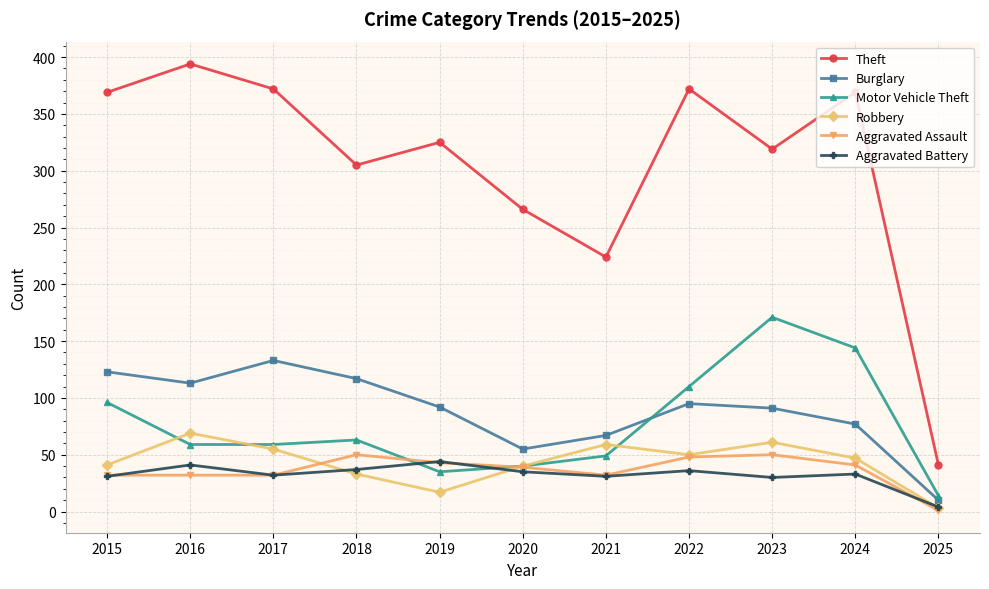

Which series has the largest total across all categories?

Theft